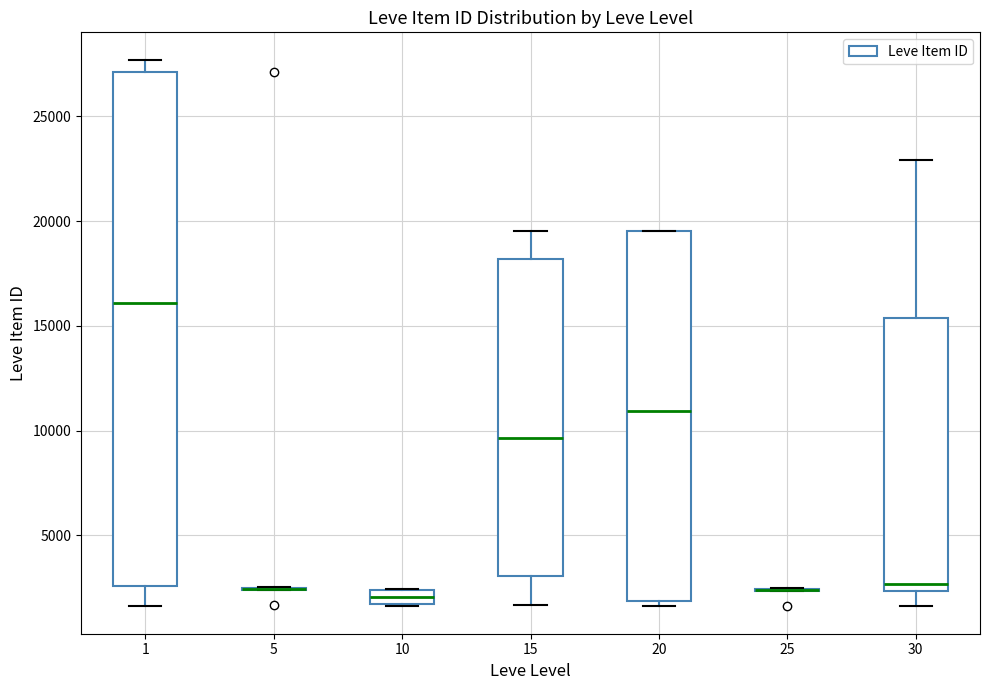

Which box is the tallest, from its lower edge to its upper edge?

1